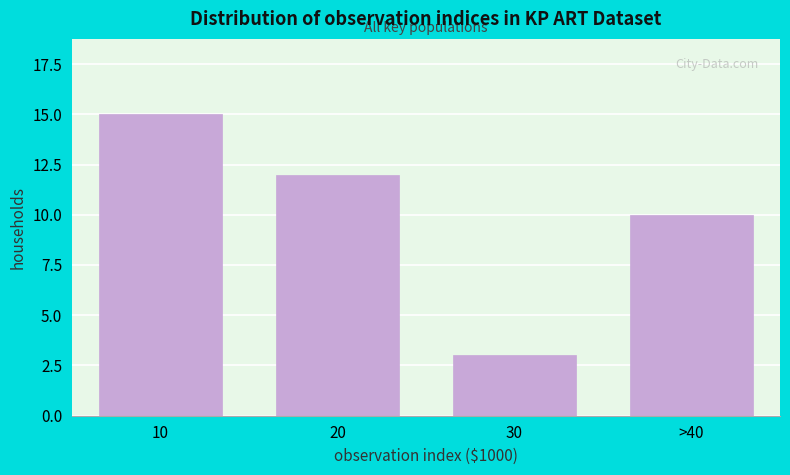

Reading left to right, transcribe all the data shown in this chart.

15	12	3	10